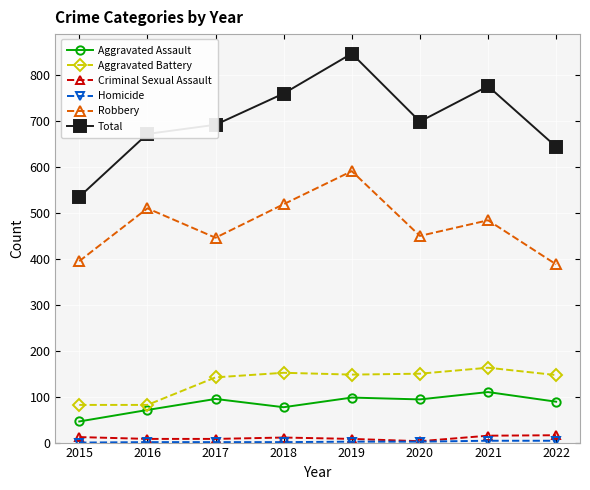

Which series has the widest spread of values?

Total